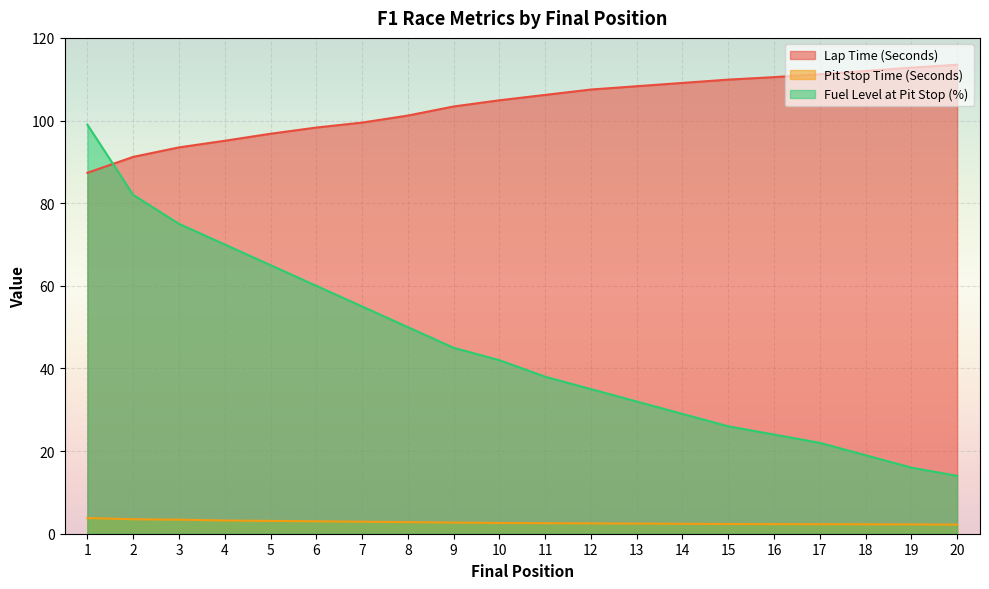

List the series in order of their overall mean, highest first.

Lap Time (Seconds), Fuel Level at Pit Stop (%), Pit Stop Time (Seconds)